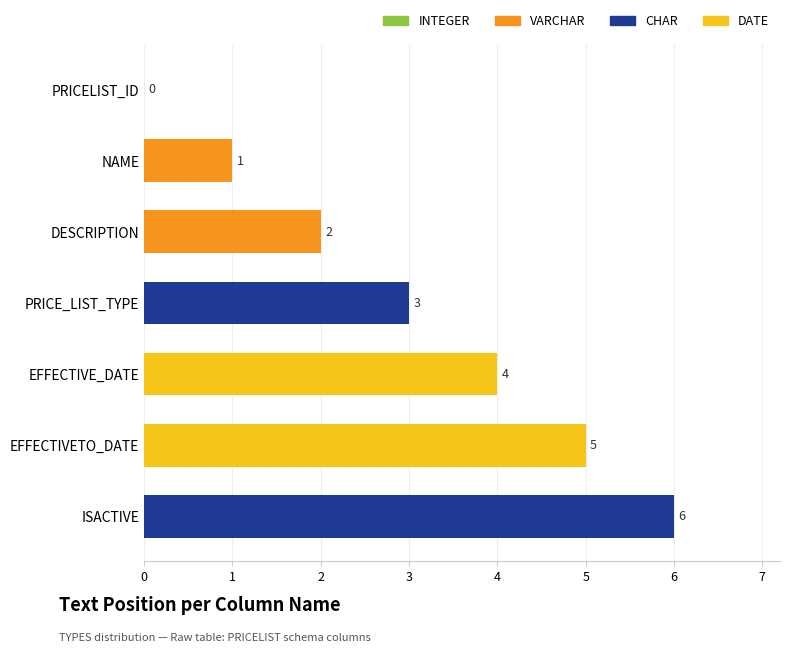

What is the change in value from PRICELIST_ID to EFFECTIVETO_DATE?

+5